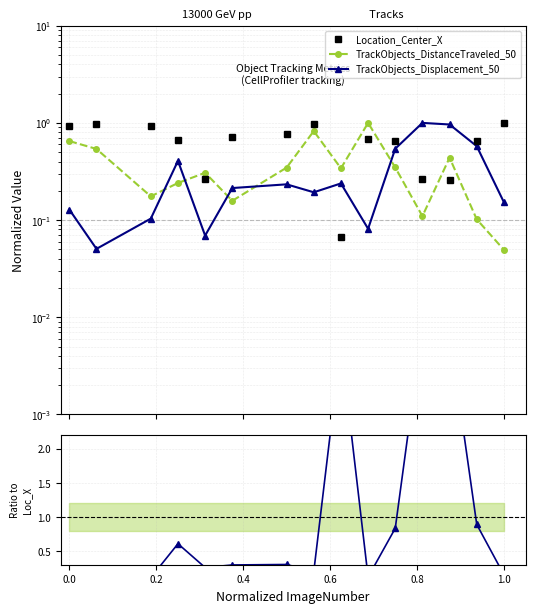

How many times do Location_Center_X and TrackObjects_DistanceTraveled_50 cross each other?

6